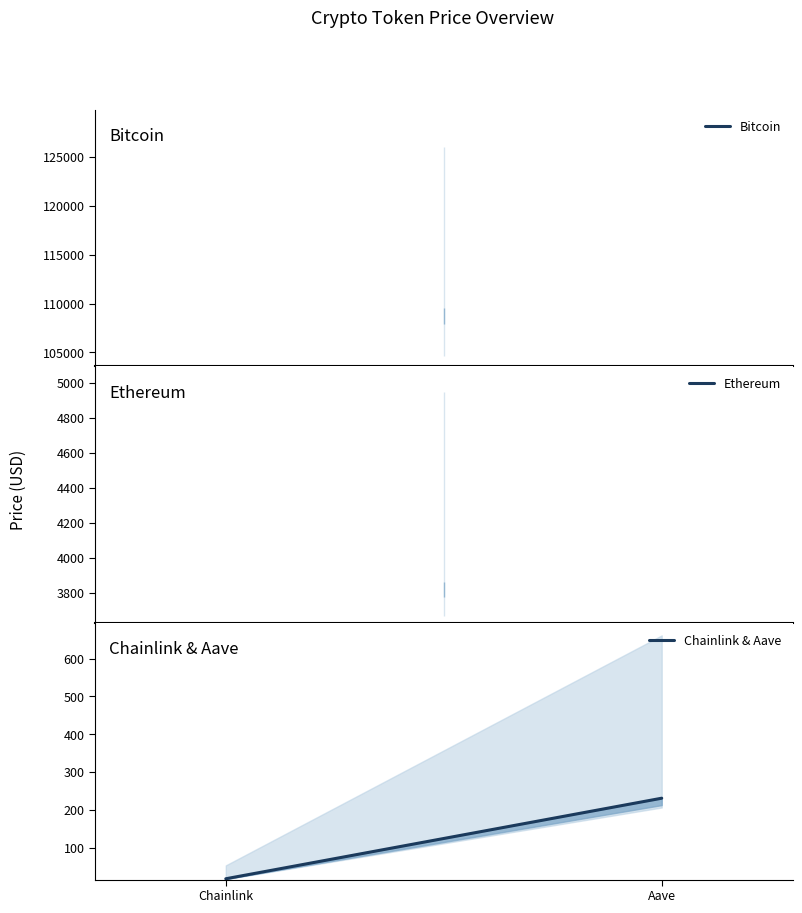

Is this an area chart (filled region under the line)?

No